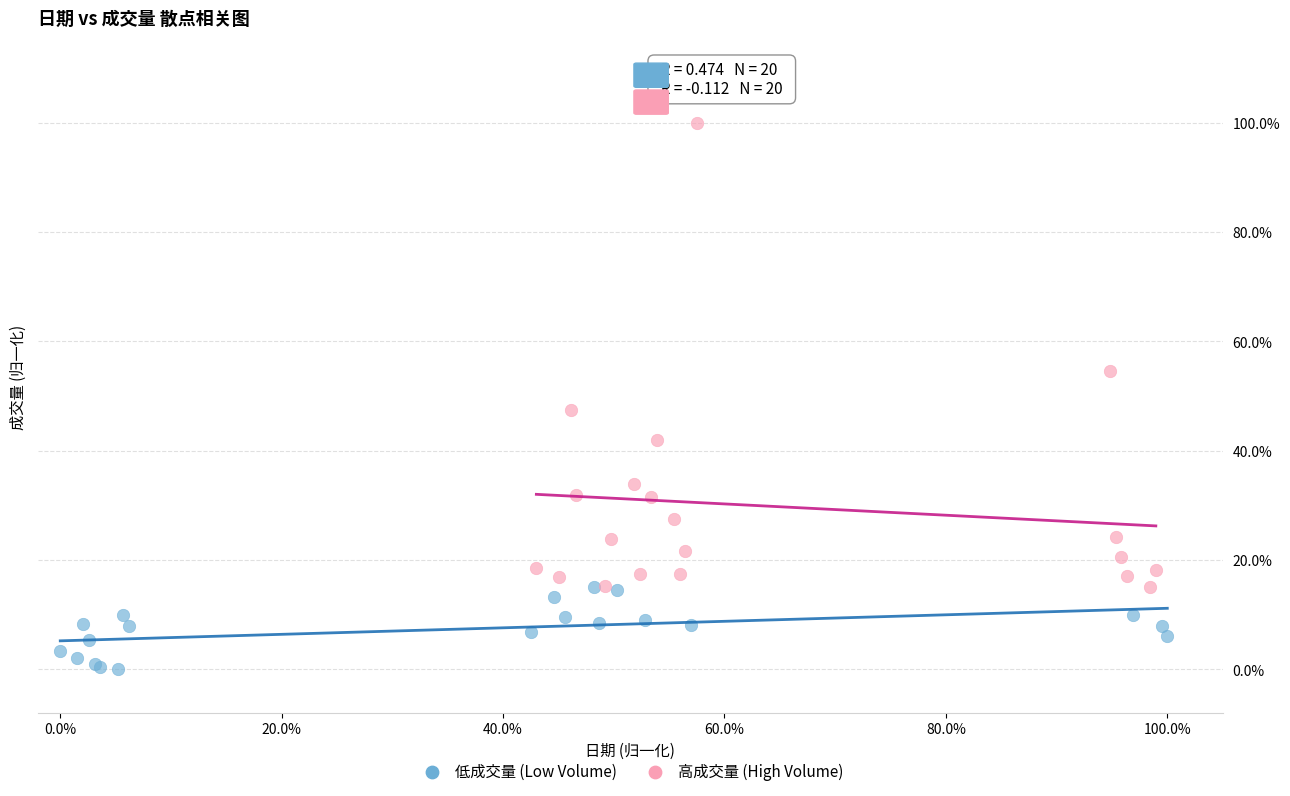

Which series reaches the minimum Y coordinate?

低成交量 (Low Volume)